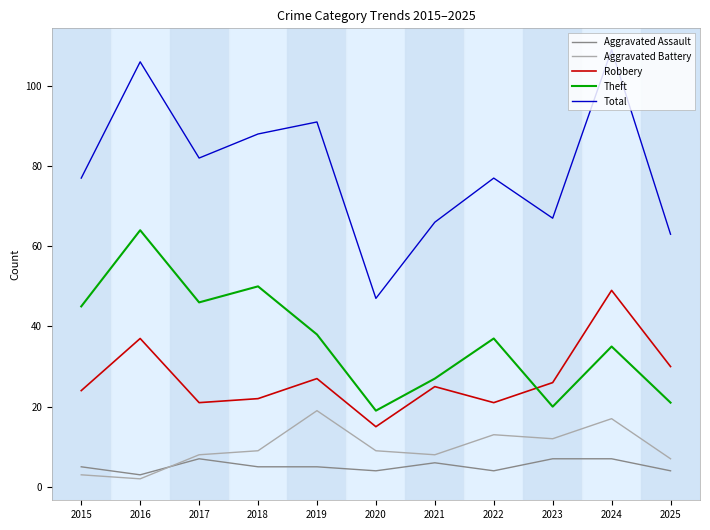

Which series has the largest range (max minus min)?

Total